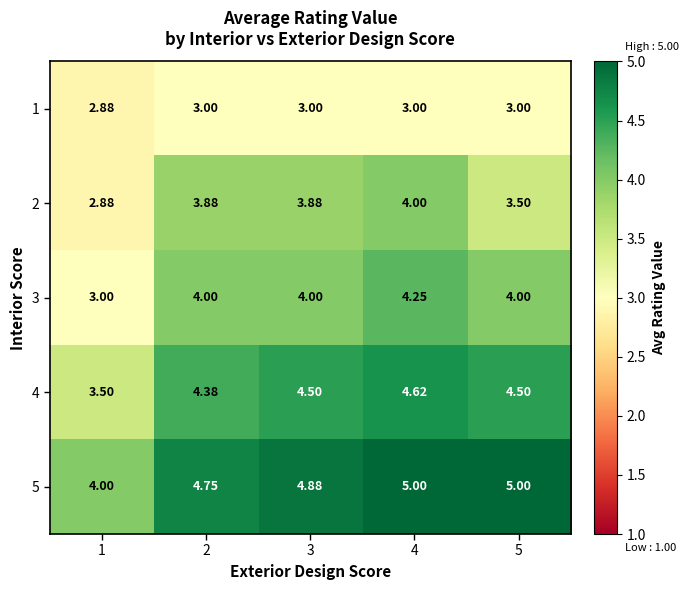

Rank the series at 2 from highest to lowest value.

5, 4, 3, 2, 1